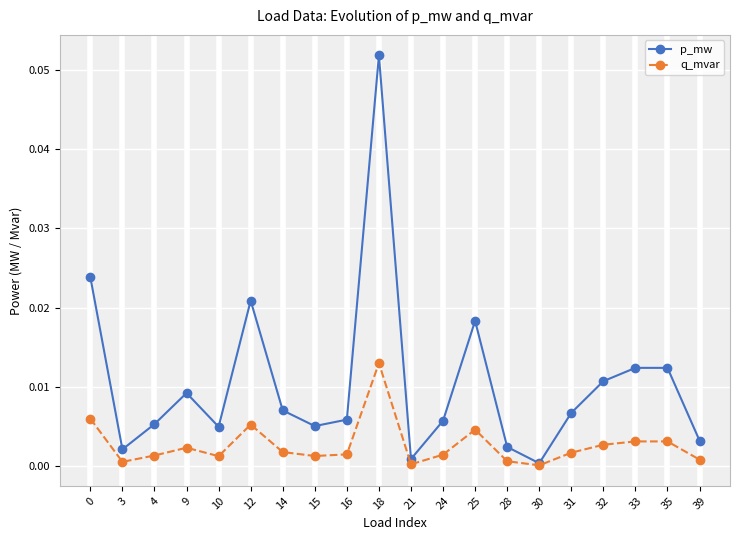

Between 3 and 18, which series saw the biggest shift?

p_mw